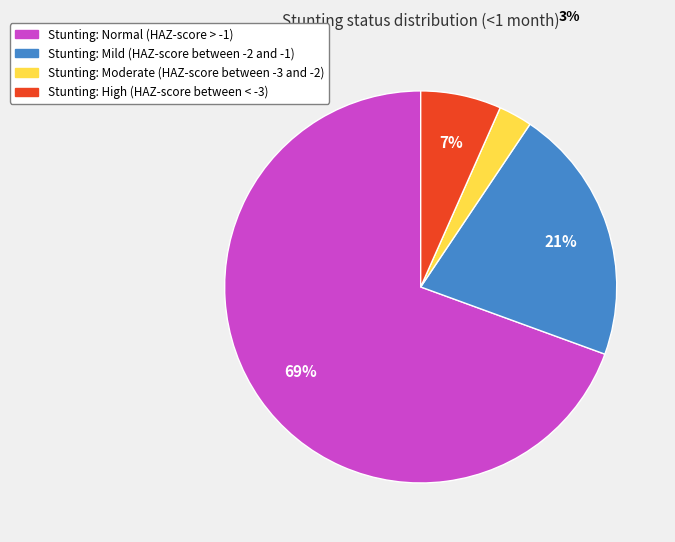

Is there a majority slice in this chart?

Yes